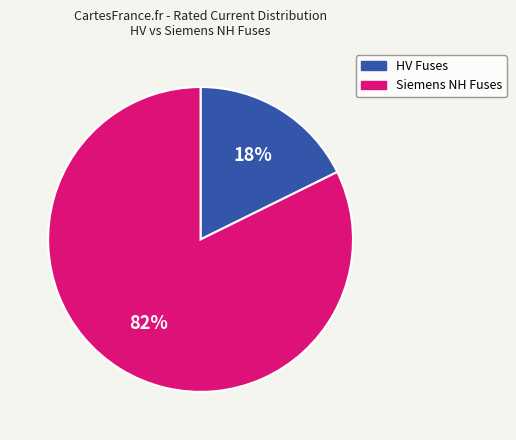

To the nearest percent, what is the average slice percentage?

50%